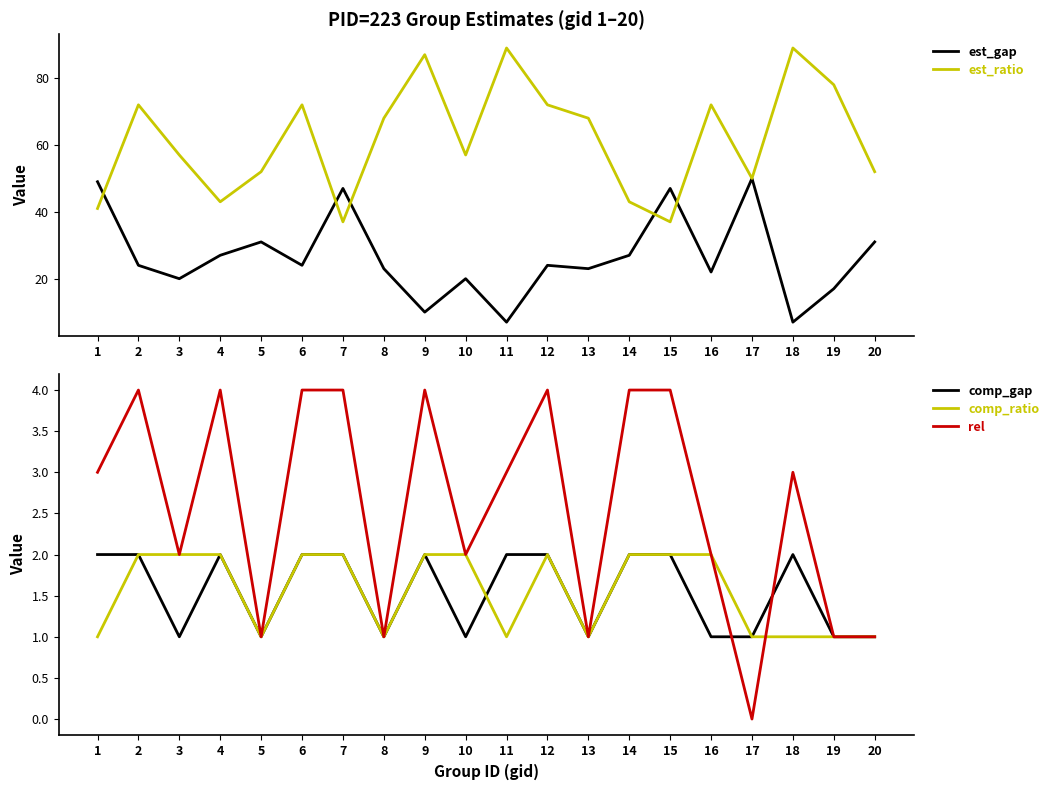

How many data points in est_ratio are less than 68?

10